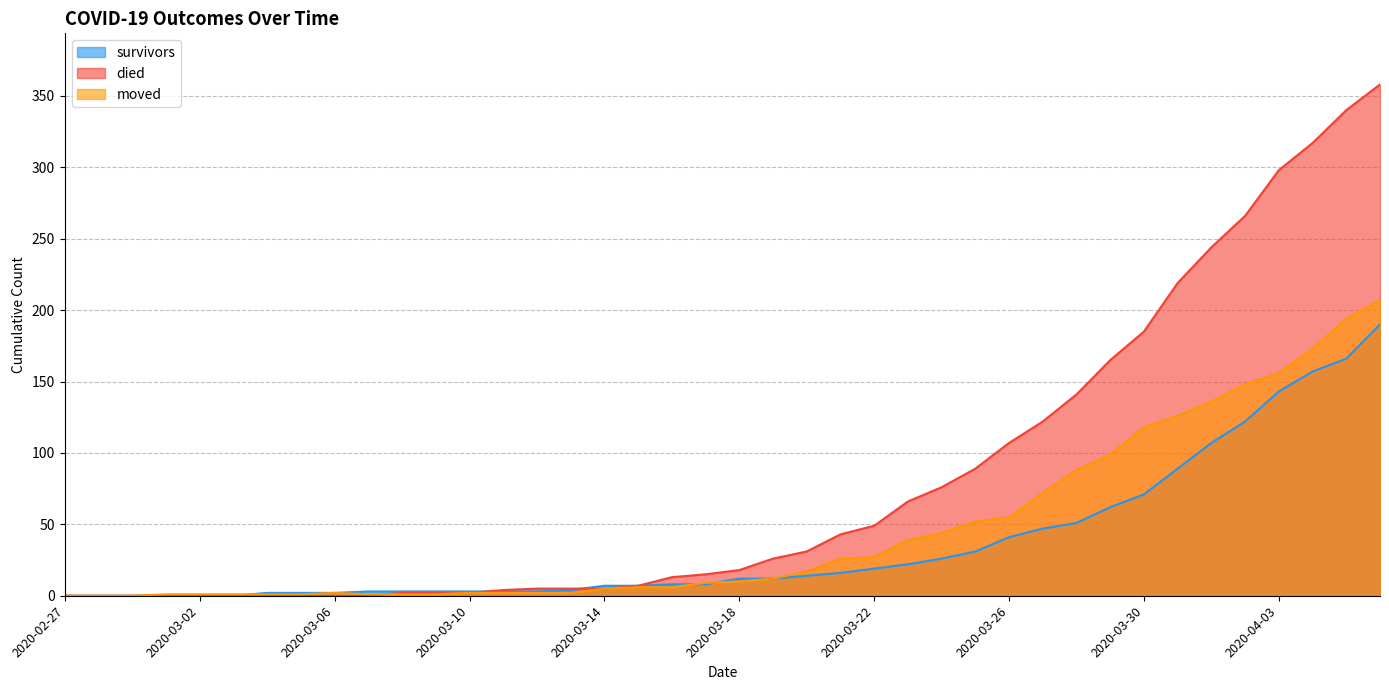

Reading right to left, what are all the values shown in this chart?

survivors: 2020-04-06=190	2020-04-05=166	2020-04-04=157	2020-04-03=143	2020-04-02=122	2020-04-01=107	2020-03-31=89	2020-03-30=71	2020-03-29=62	2020-03-28=51	2020-03-27=47	2020-03-26=41	2020-03-25=31	2020-03-24=26	2020-03-23=22	2020-03-22=19	2020-03-21=16	2020-03-20=14	2020-03-19=12	2020-03-18=12	2020-03-17=8	2020-03-16=8	2020-03-15=7	2020-03-14=7	2020-03-13=4	2020-03-12=3	2020-03-11=3	2020-03-10=3	2020-03-09=3	2020-03-08=3	2020-03-07=3	2020-03-06=2	2020-03-05=2	2020-03-04=2	2020-03-03=0	2020-03-02=0	2020-03-01=0	2020-02-29=0	2020-02-28=0	2020-02-27=0
died: 2020-04-06=358	2020-04-05=340	2020-04-04=317	2020-04-03=298	2020-04-02=266	2020-04-01=244	2020-03-31=219	2020-03-30=185	2020-03-29=165	2020-03-28=141	2020-03-27=122	2020-03-26=107	2020-03-25=89	2020-03-24=76	2020-03-23=66	2020-03-22=49	2020-03-21=43	2020-03-20=31	2020-03-19=26	2020-03-18=18	2020-03-17=15	2020-03-16=13	2020-03-15=7	2020-03-14=5	2020-03-13=5	2020-03-12=5	2020-03-11=4	2020-03-10=2	2020-03-09=2	2020-03-08=2	2020-03-07=0	2020-03-06=0	2020-03-05=0	2020-03-04=0	2020-03-03=0	2020-03-02=0	2020-03-01=0	2020-02-29=0	2020-02-28=0	2020-02-27=0
moved: 2020-04-06=207	2020-04-05=194	2020-04-04=173	2020-04-03=156	2020-04-02=148	2020-04-01=136	2020-03-31=126	2020-03-30=118	2020-03-29=99	2020-03-28=88	2020-03-27=72	2020-03-26=55	2020-03-25=52	2020-03-24=44	2020-03-23=39	2020-03-22=27	2020-03-21=26	2020-03-20=17	2020-03-19=12	2020-03-18=10	2020-03-17=9	2020-03-16=6	2020-03-15=6	2020-03-14=5	2020-03-13=2	2020-03-12=2	2020-03-11=2	2020-03-10=2	2020-03-09=1	2020-03-08=1	2020-03-07=1	2020-03-06=2	2020-03-05=1	2020-03-04=1	2020-03-03=1	2020-03-02=1	2020-03-01=1	2020-02-29=0	2020-02-28=0	2020-02-27=0